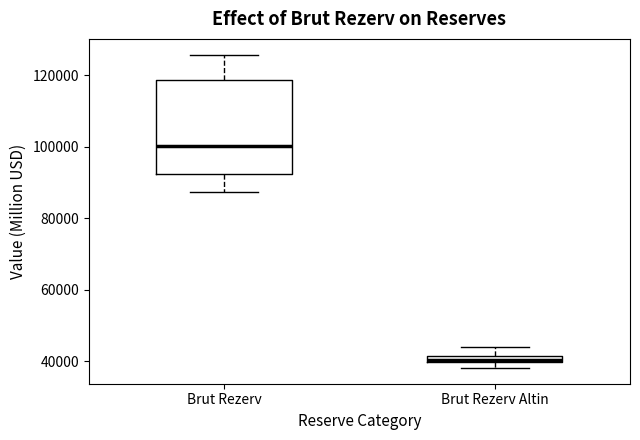

Which box's median line is the lowest?

Brut Rezerv Altin